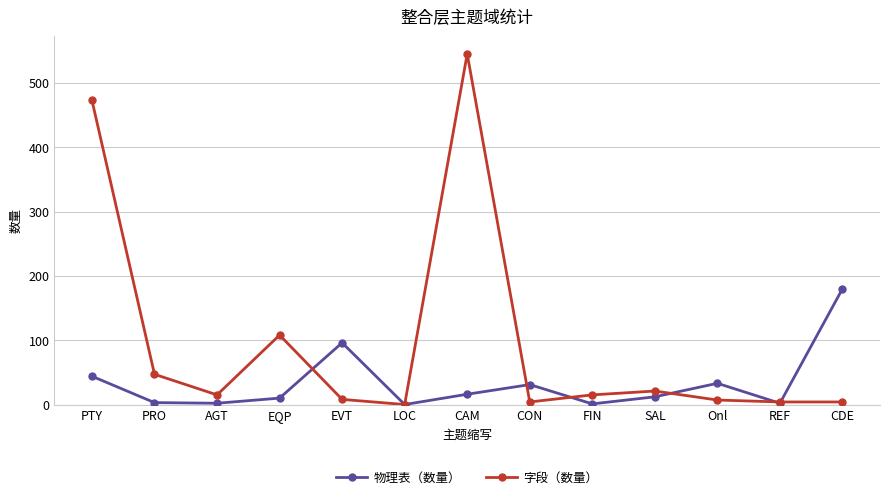

In 物理表（数量）, how many points are higher than both neighbors (excluding endpoints)?

3